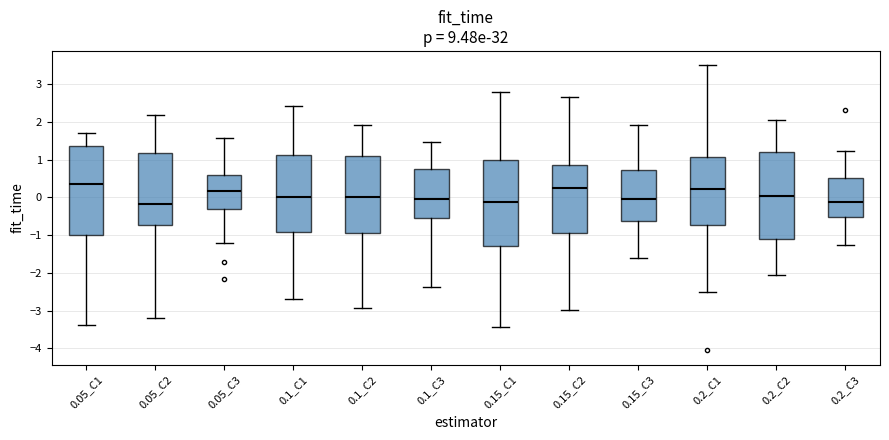

Reading left to right, transcribe this box plot: for each box, give where its median line is, the range the box spans, and where its two whiskers end, as read against the y-axis. The values are not printed on the chart, so give them approximately, as read against the axis.

0.05_C1: median 0.4, box -1.0 to 1.4, whiskers -3.4 to 1.7
0.05_C2: median -0.2, box -0.7 to 1.2, whiskers -3.2 to 2.2
0.05_C3: median 0.2, box -0.3 to 0.6, whiskers -1.2 to 1.6
0.1_C1: median 0.0, box -0.9 to 1.1, whiskers -2.7 to 2.4
0.1_C2: median 0.0, box -1.0 to 1.1, whiskers -2.9 to 1.9
0.1_C3: median -0.1, box -0.5 to 0.8, whiskers -2.4 to 1.5
0.15_C1: median -0.1, box -1.3 to 1.0, whiskers -3.4 to 2.8
0.15_C2: median 0.2, box -0.9 to 0.8, whiskers -3.0 to 2.7
0.15_C3: median -0.1, box -0.6 to 0.7, whiskers -1.6 to 1.9
0.2_C1: median 0.2, box -0.7 to 1.1, whiskers -2.5 to 3.5
0.2_C2: median 0.0, box -1.1 to 1.2, whiskers -2.0 to 2.1
0.2_C3: median -0.1, box -0.5 to 0.5, whiskers -1.3 to 1.2